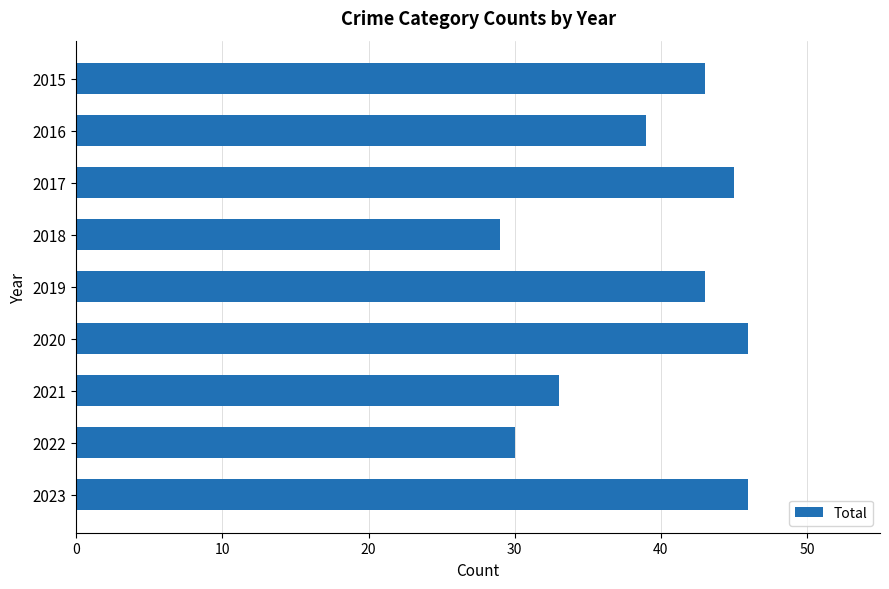

What is the smallest value displayed?

29